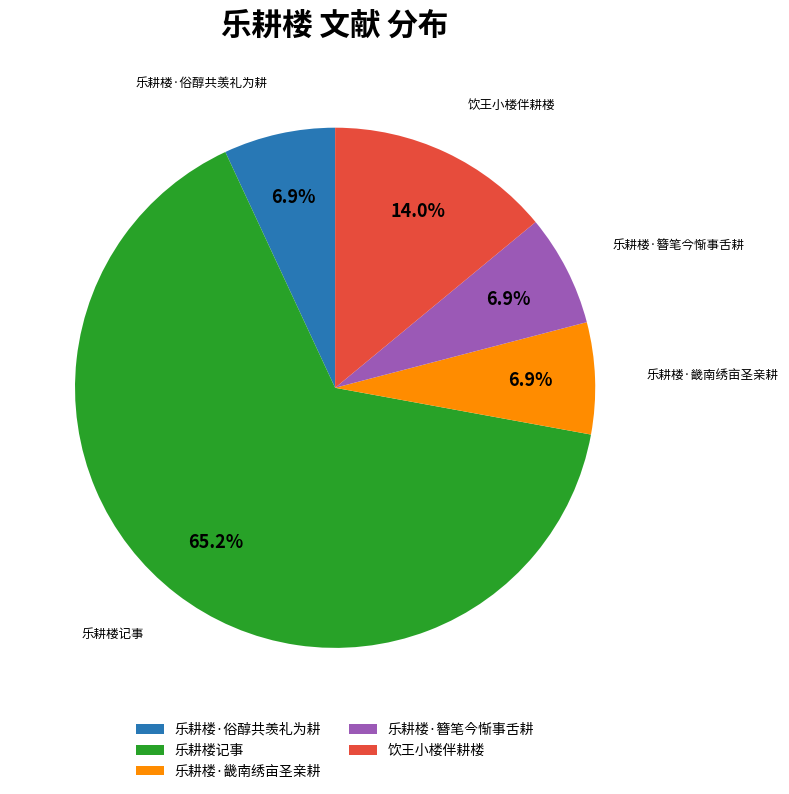

Which category has the biggest portion of the pie?

乐耕楼记事